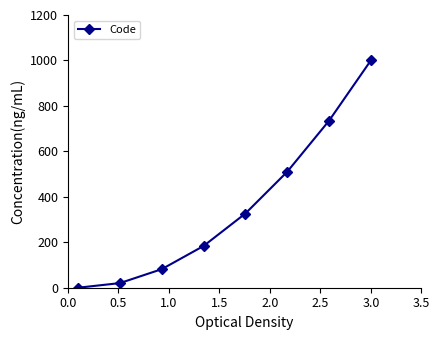

Reading right to left, transcribe all the data shown in this chart.

1000.0	734.7	510.2	326.5	183.7	81.6	20.4	0.0